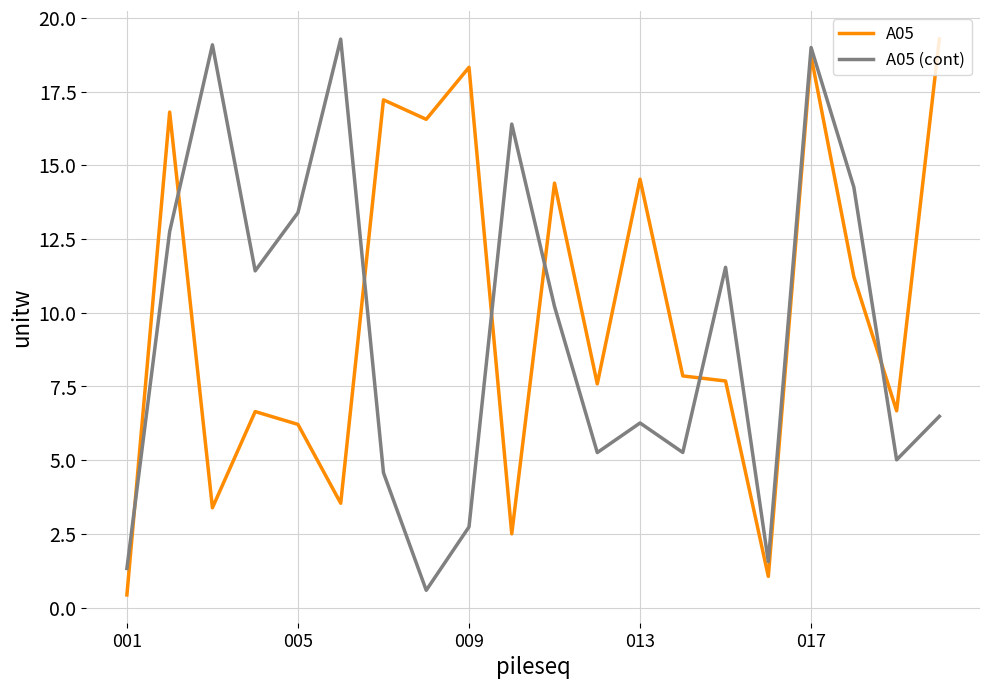

What is the difference between the maximum and second lowest values in the A05 series?

18.2